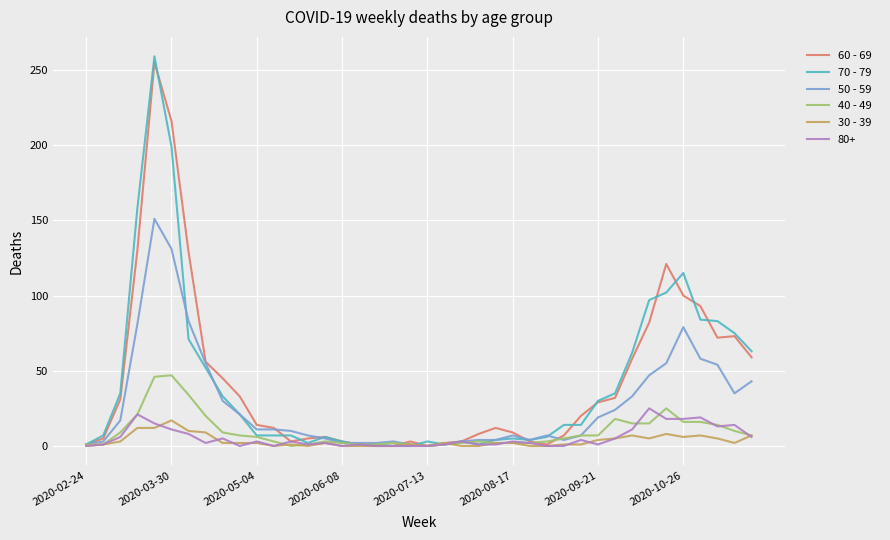

Which series has the widest spread of values?

70 - 79